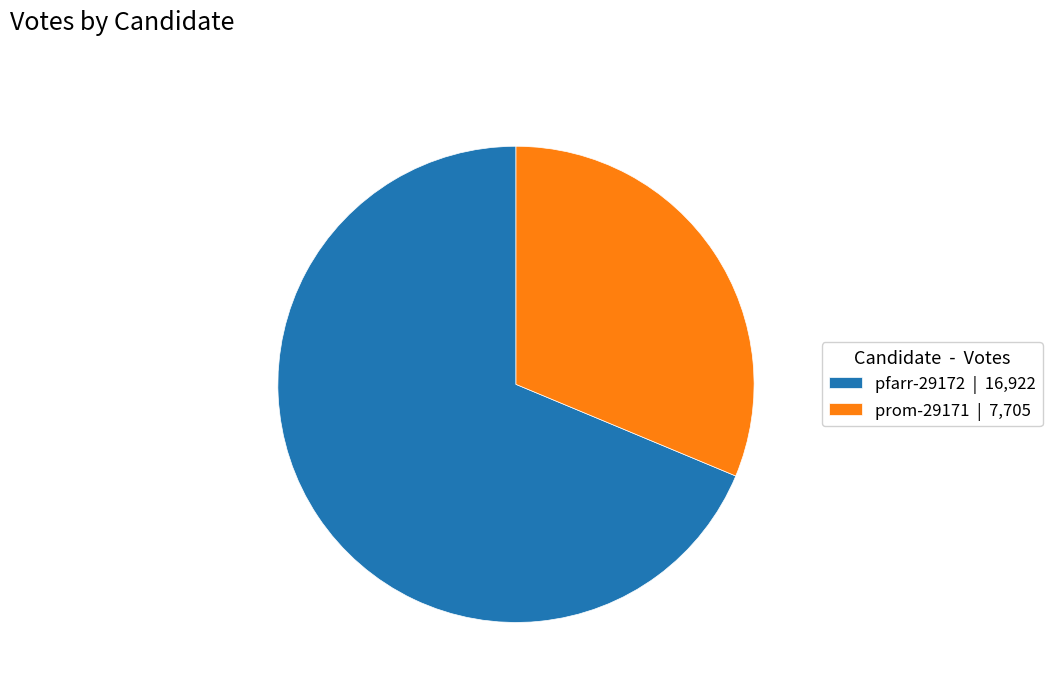

How many slices are in this pie chart?

2